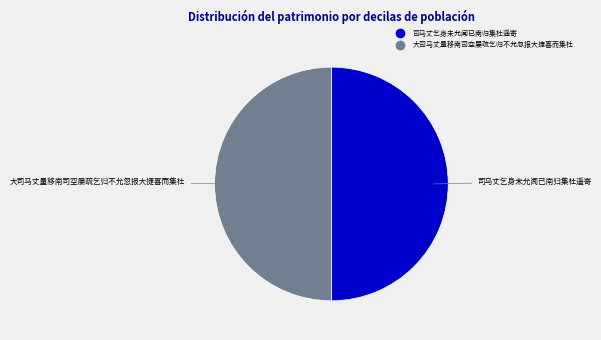

How many segments does this pie chart have?

2